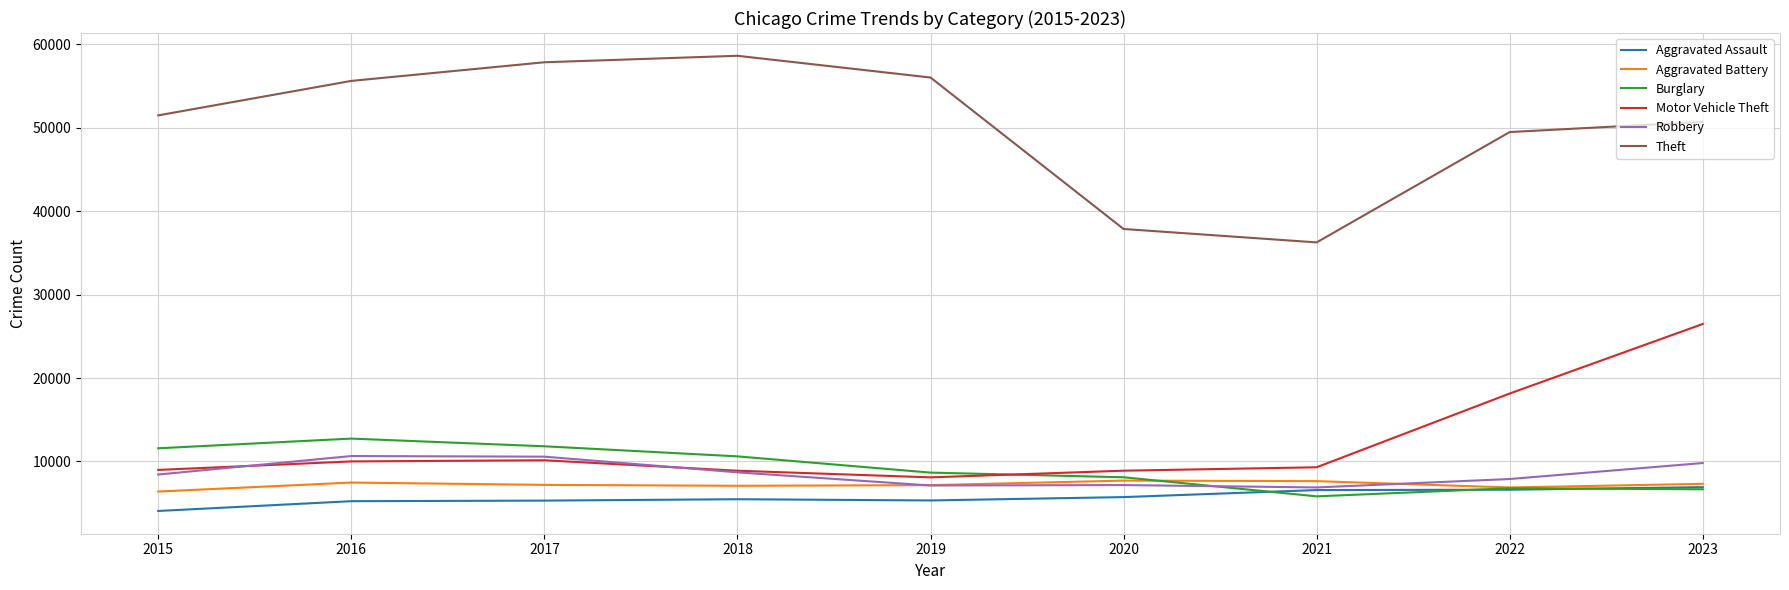

Which series has the largest range (max minus min)?

Theft